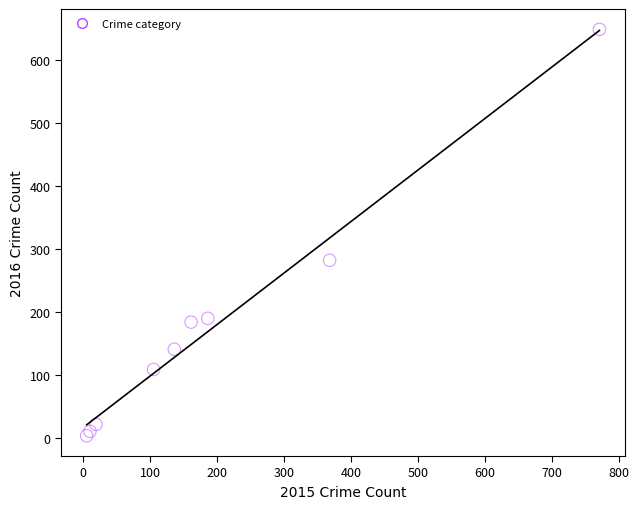

What Y value in the scatter plot is closest to 326?

282